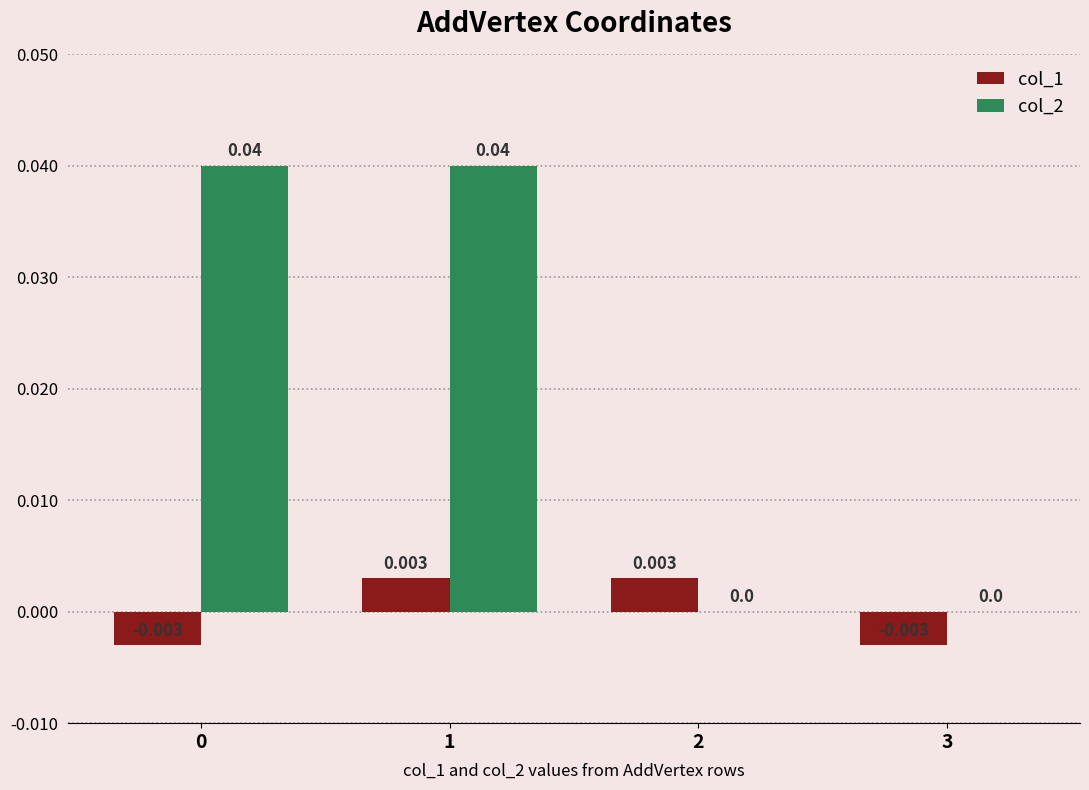

List the labels in order of col_1 value, largest first.

1, 2, 0, 3